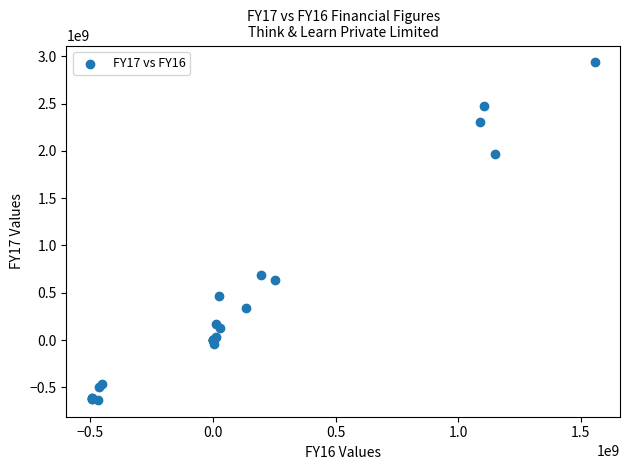

What Y value in the scatter plot is closest to 1151619340?

683491204